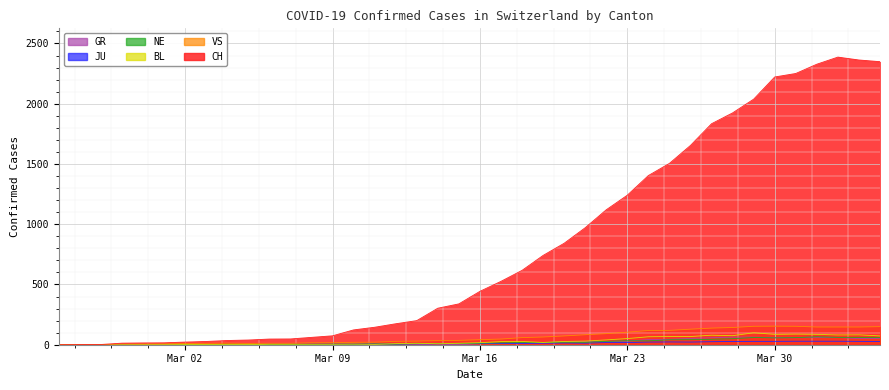

The JU series shows 8 at 2020-03-27. True or false?

False